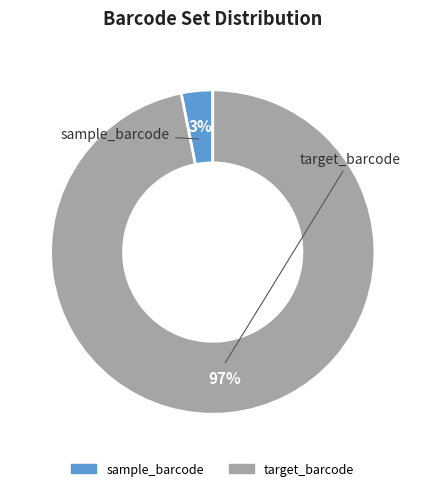

Is it true that target_barcode is 90% of the pie?

False